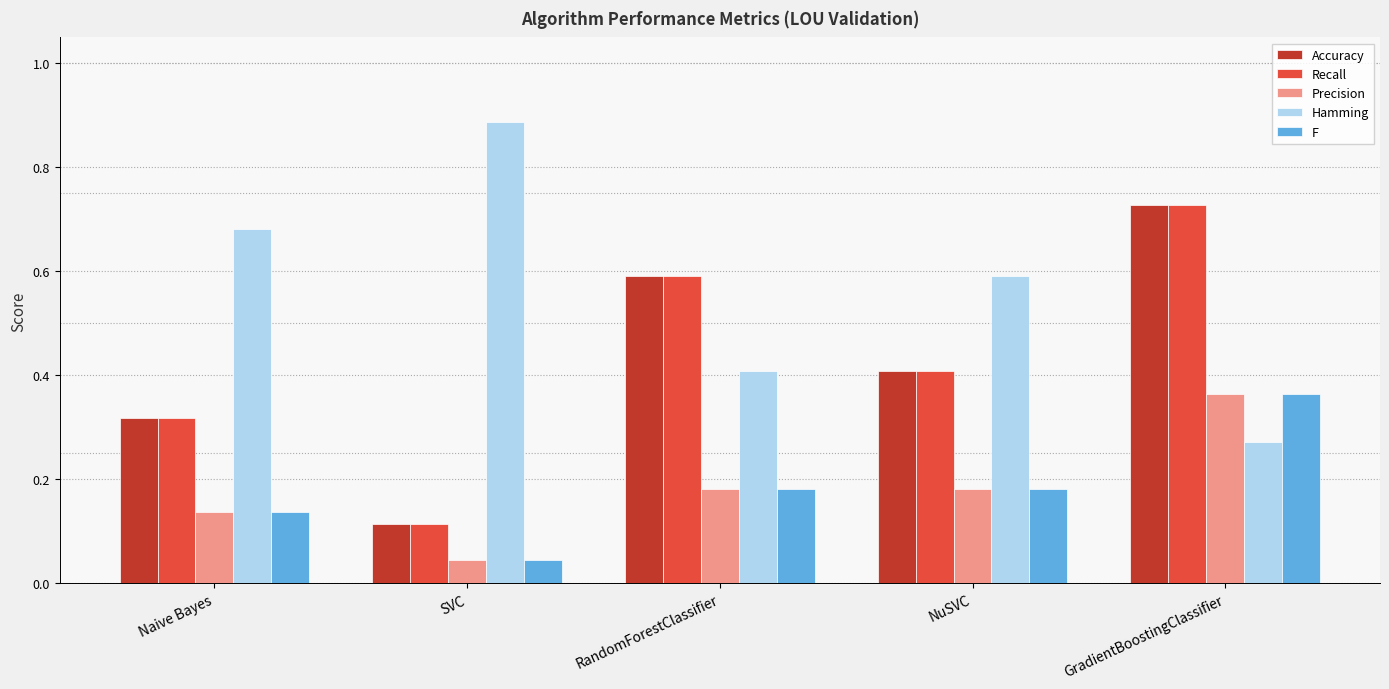

What is the spread (max minus min) of values at SVC?

0.8